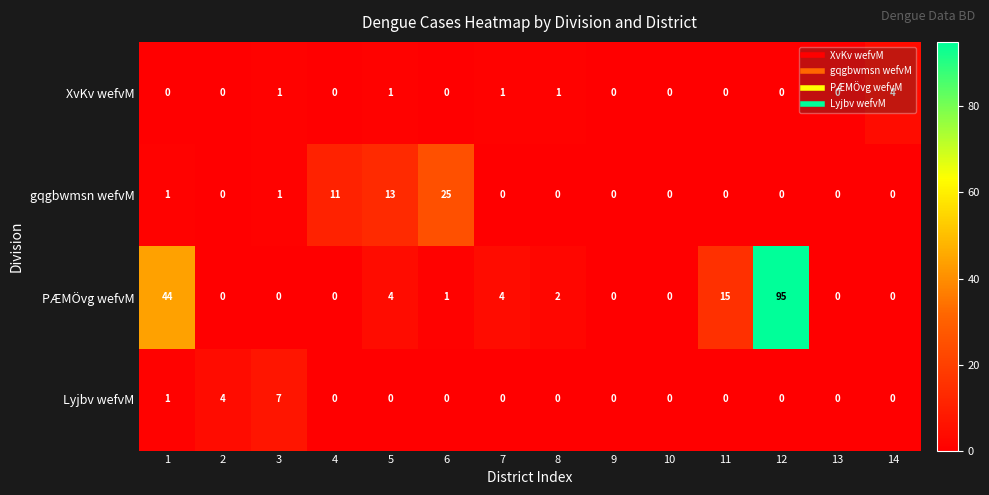

What is the maximum value shown in the chart?

95